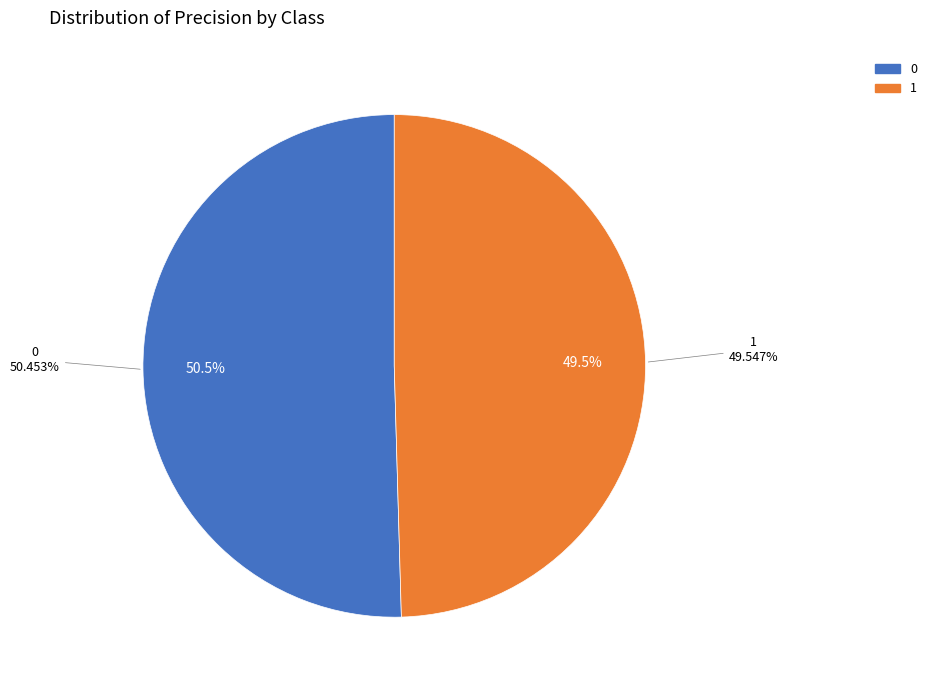

To the nearest percent, what portion does 1 represent?

50%